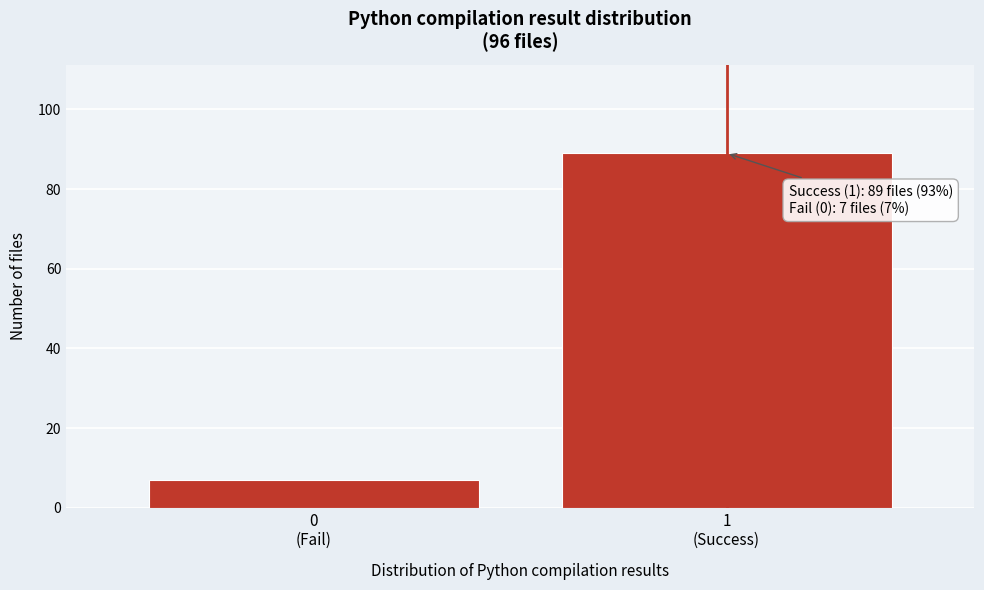

Reading right to left, transcribe all the data shown in this chart.

89	7